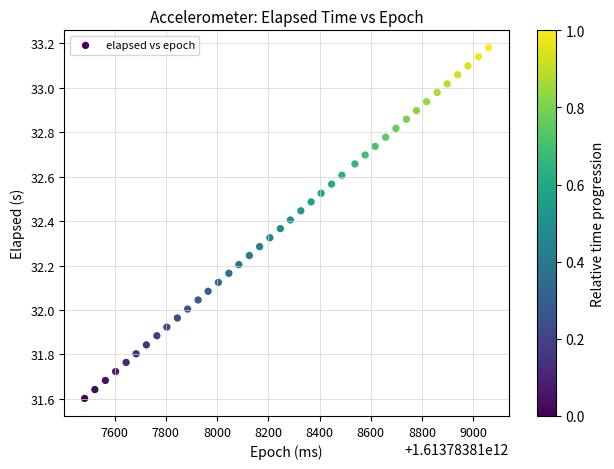

What is the range of Y values (max minus min)?

1.6